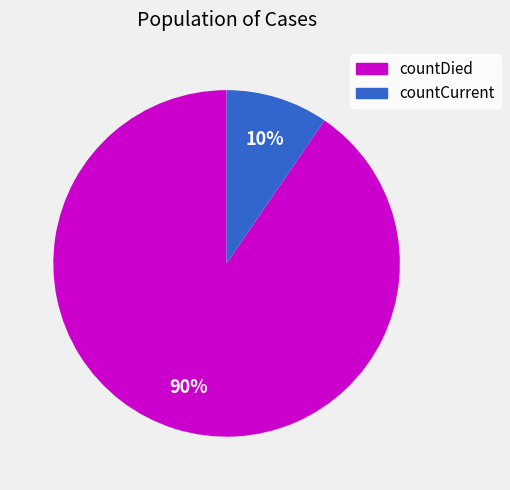

To the nearest percent, what portion does countDied represent?

90%